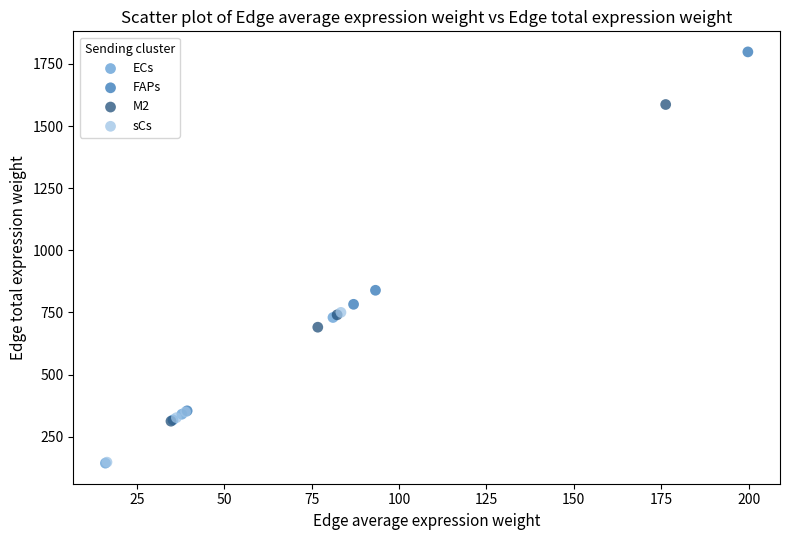

What are all the series names shown in the legend?

ECs, FAPs, M2, sCs